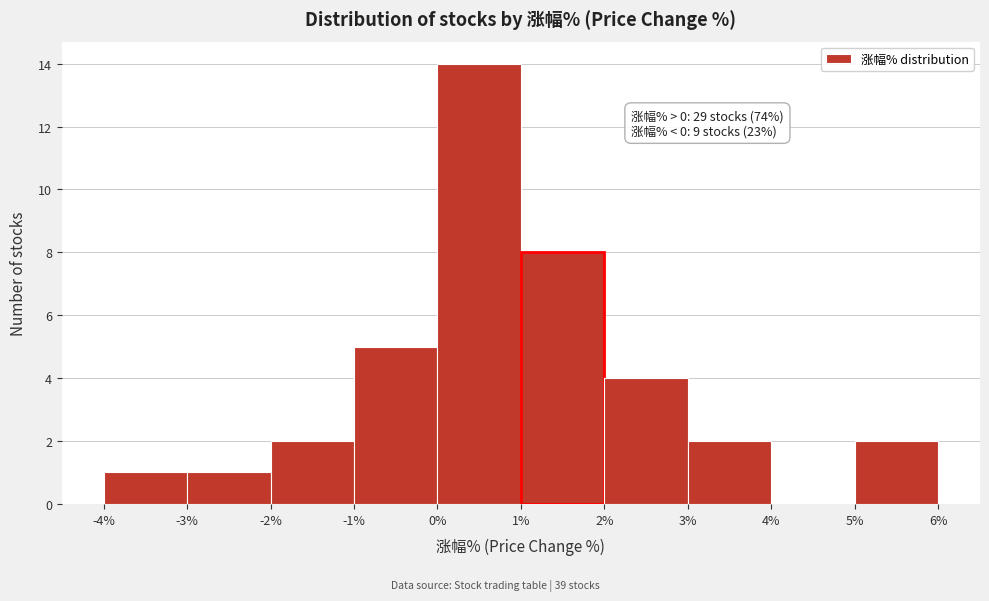

Which range on the x-axis has the tallest bar?

0% to 1%